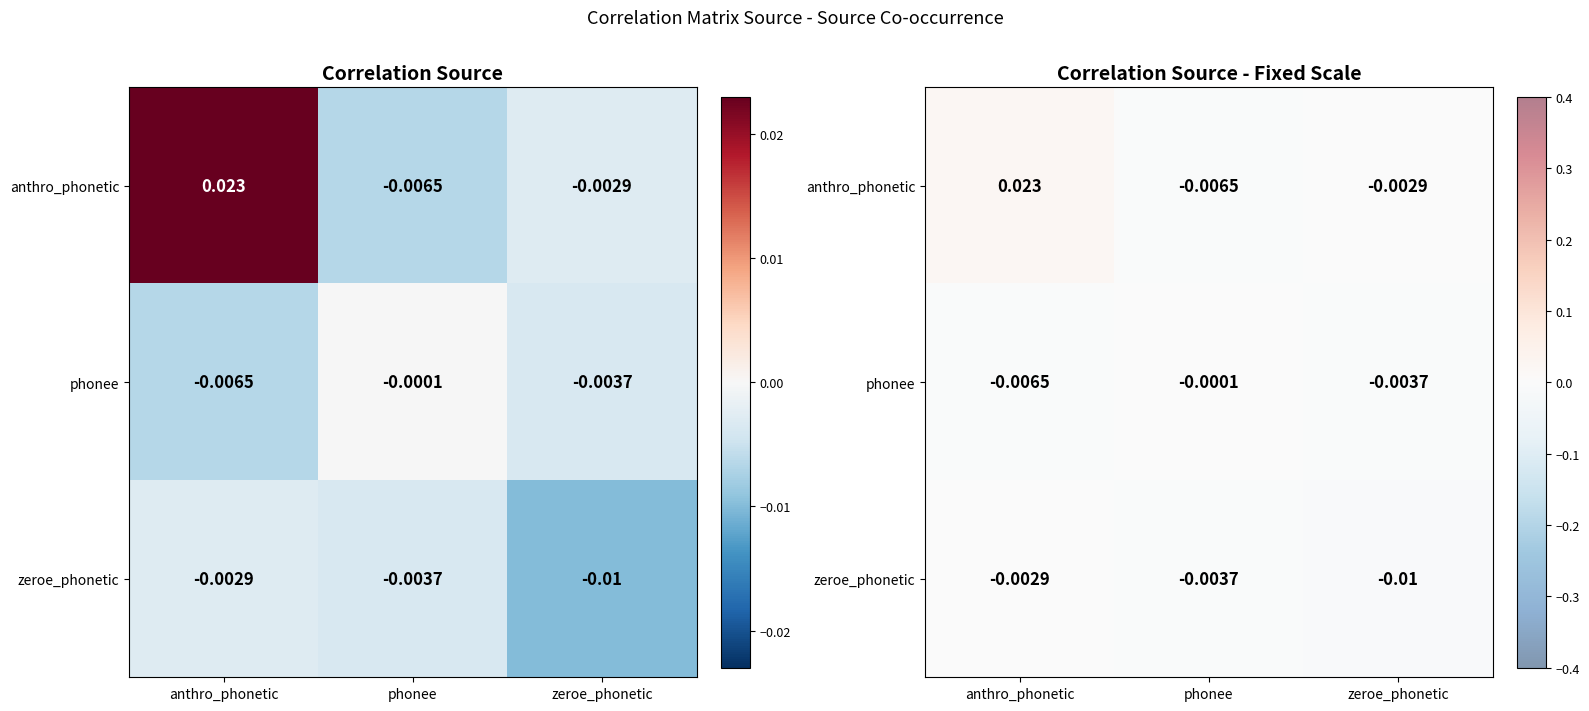

At zeroe_phonetic, list the series in order from smallest to largest.

zeroe_phonetic, phonee, anthro_phonetic